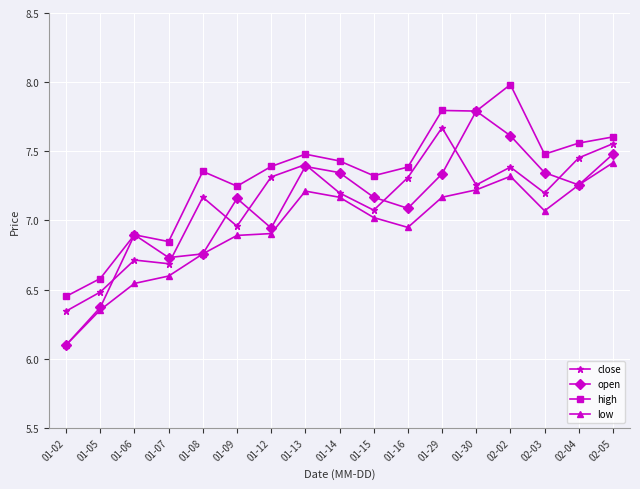

List the series in order of their peak value, lowest first.

low, close, open, high